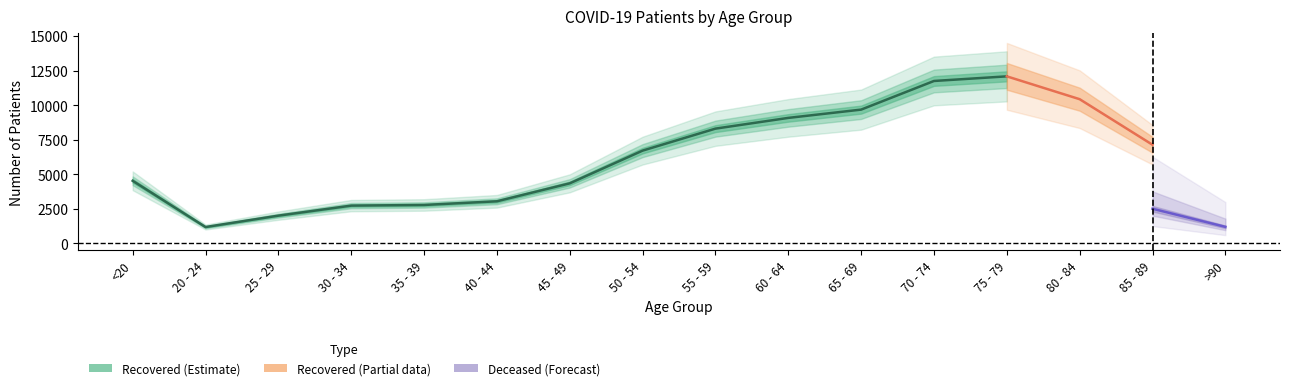

The patients_deceased series shows 675 at 60 - 64. True or false?

False